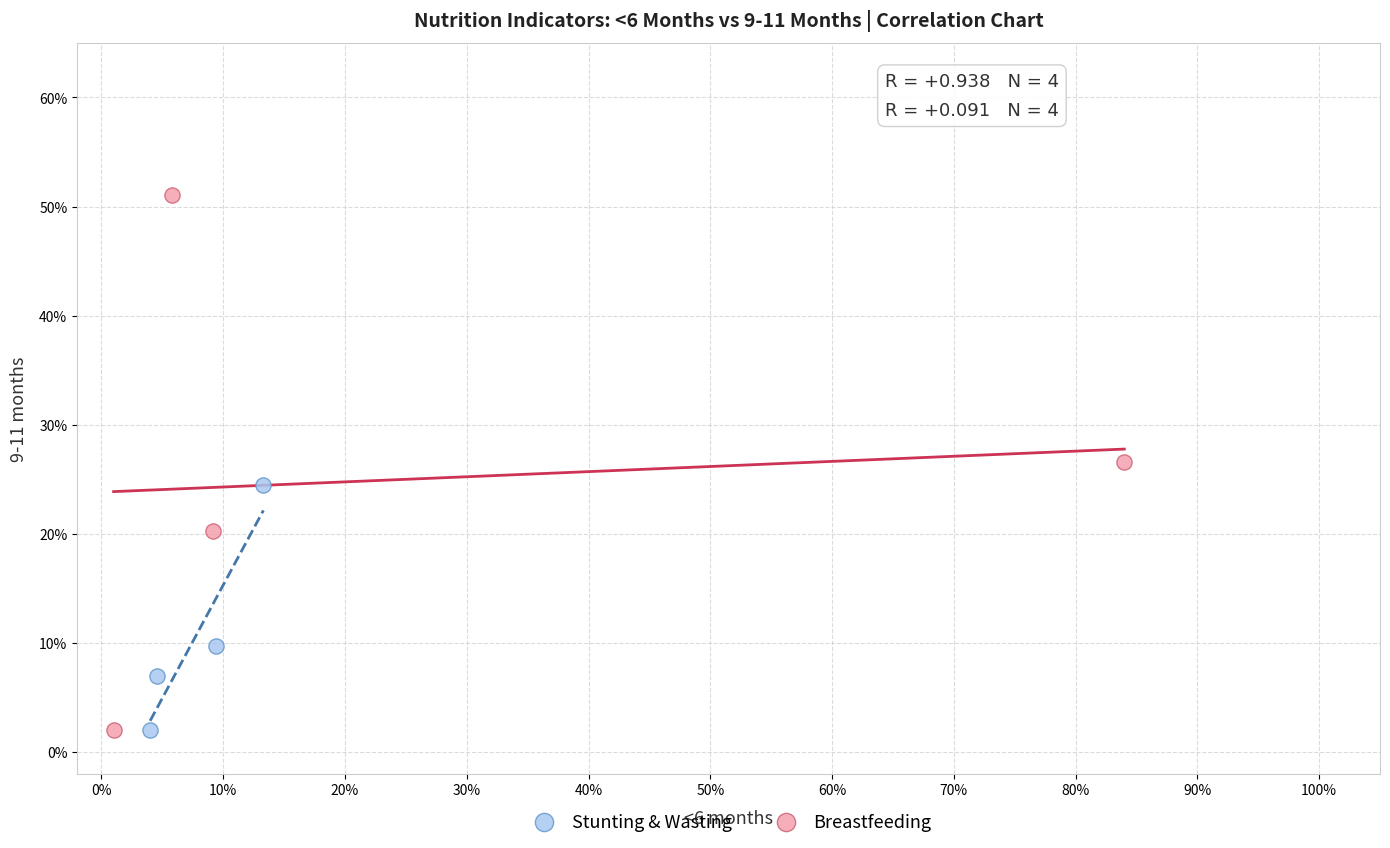

Which series contains the highest Y value?

Breastfeeding